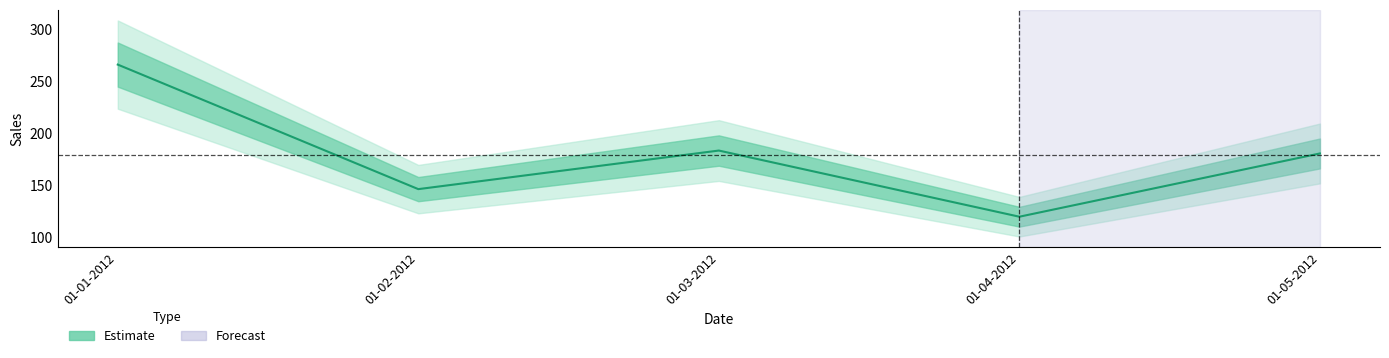

How many interior local peaks (higher than both neighbors) does the data have?

1